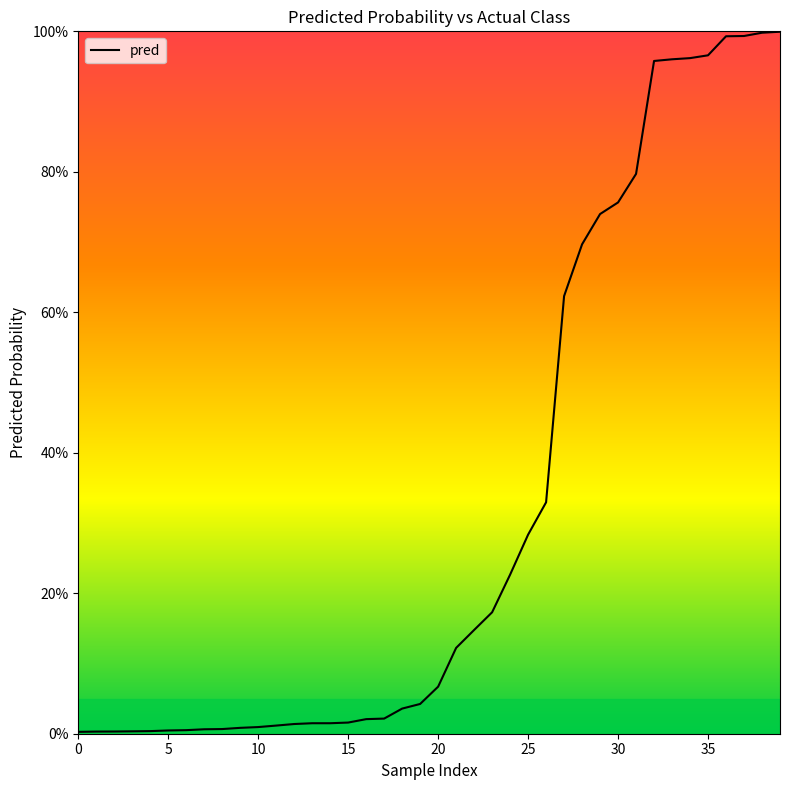

Does the chart display data point markers on the line(s)?

No